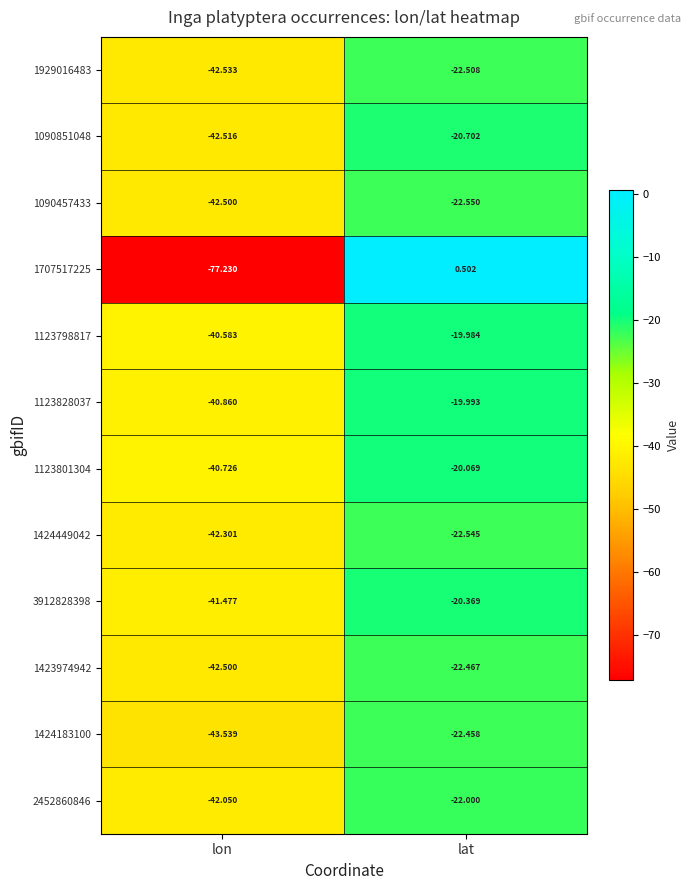

Where is 1424183100 nearest to the value -32?

lat